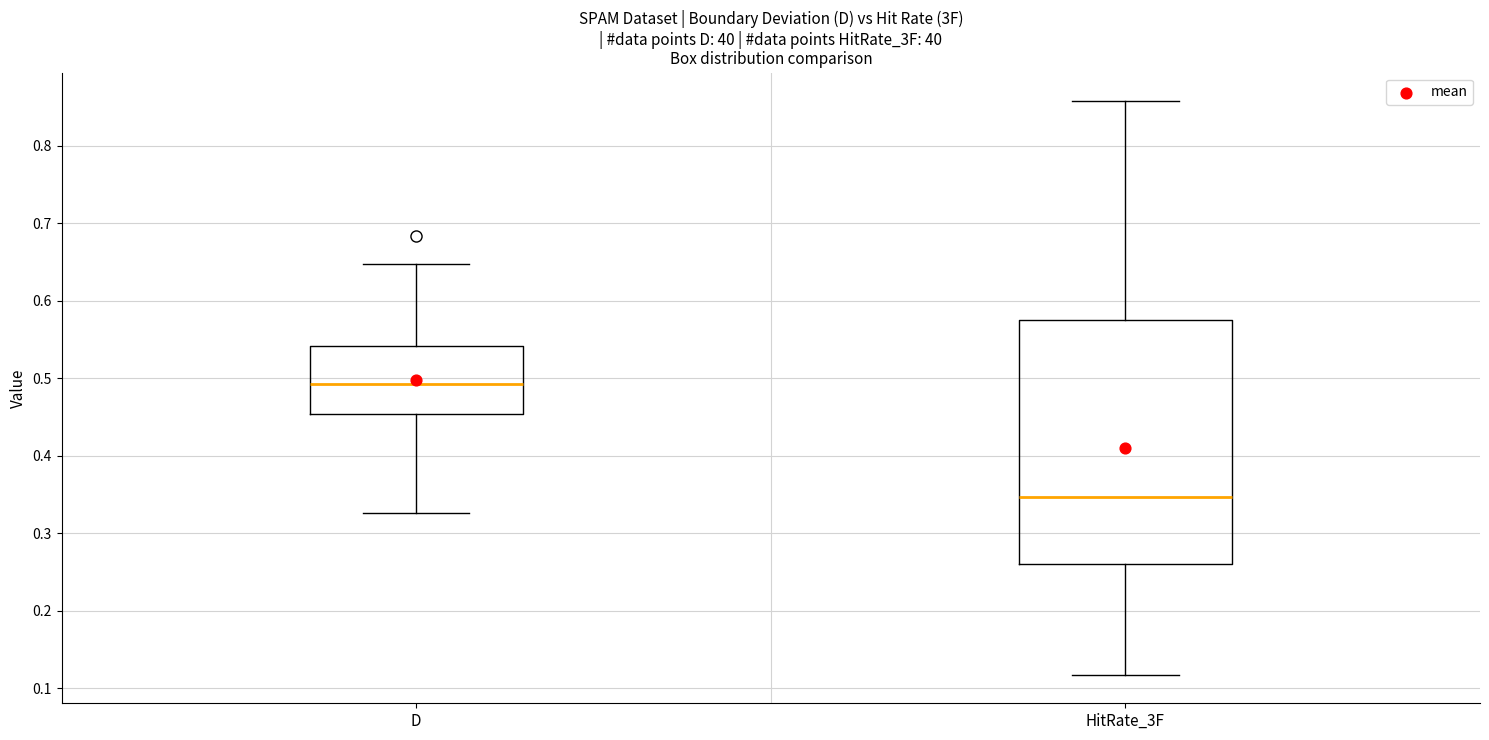

Reading left to right, read every box against the y-axis: the position of its median line, the range the box covers, and the ends of its whiskers. The values are not printed on the chart, so give them approximately, as read against the axis.

D: median 0.49, box 0.45 to 0.54, whiskers 0.33 to 0.65
HitRate_3F: median 0.35, box 0.26 to 0.57, whiskers 0.12 to 0.86